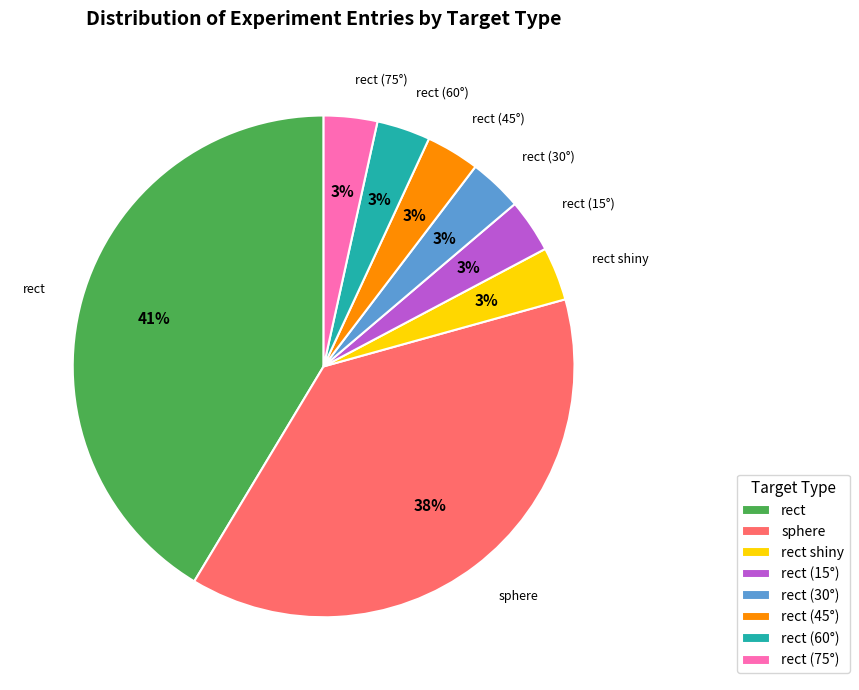

Combined, do sphere and rect (60°) account for over 50%?

No